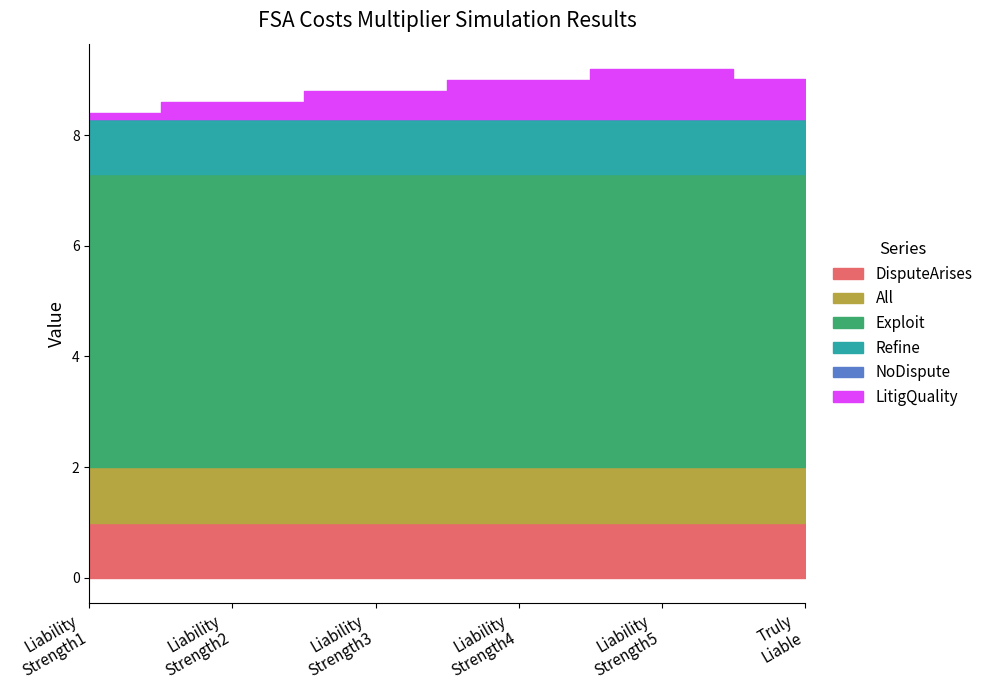

True or false: DisputeArises has a value of 0.4 at Liability Strength3.

False